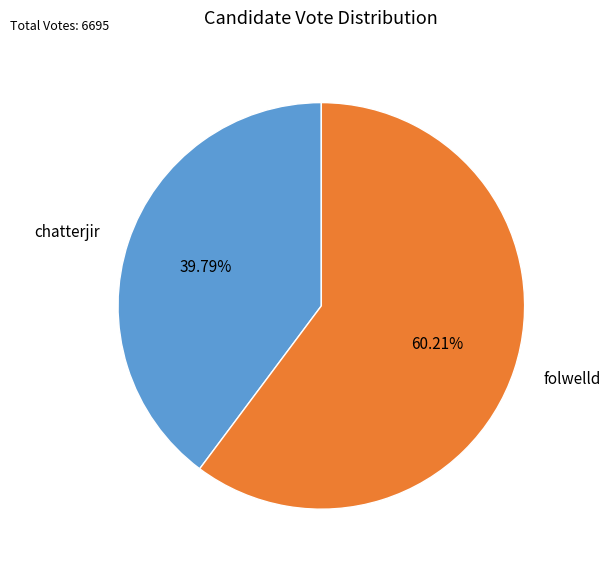

To the nearest percent, what is the difference between the chatterjir and folwelld slice percentages?

20%